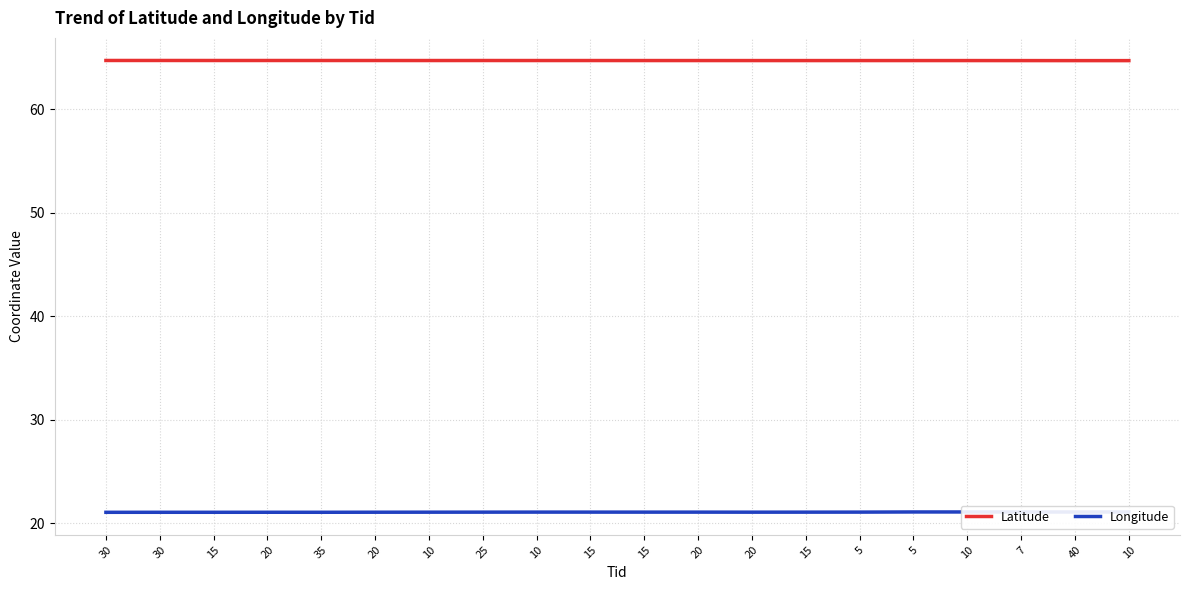

How many lines are shown in the chart?

2